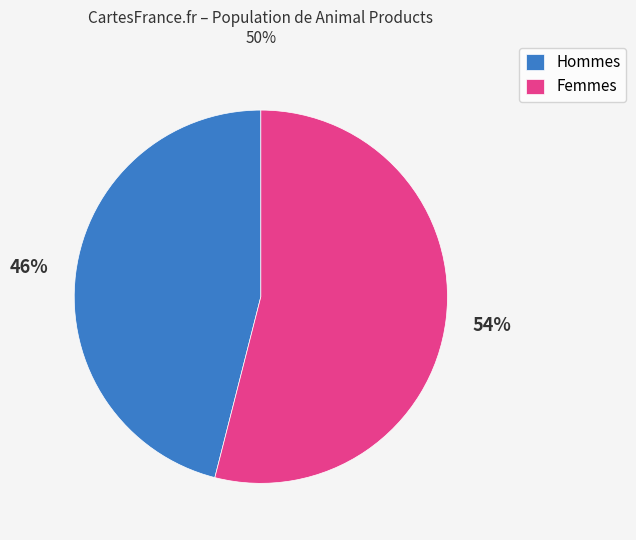

Which has a higher value, Hommes or Femmes?

Femmes